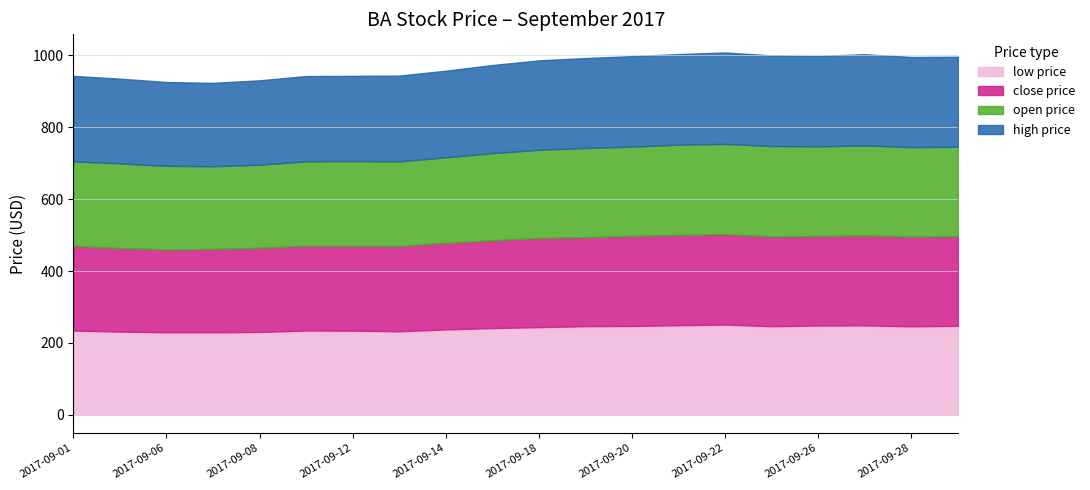

How many values in the close_price series exceed 247?

10